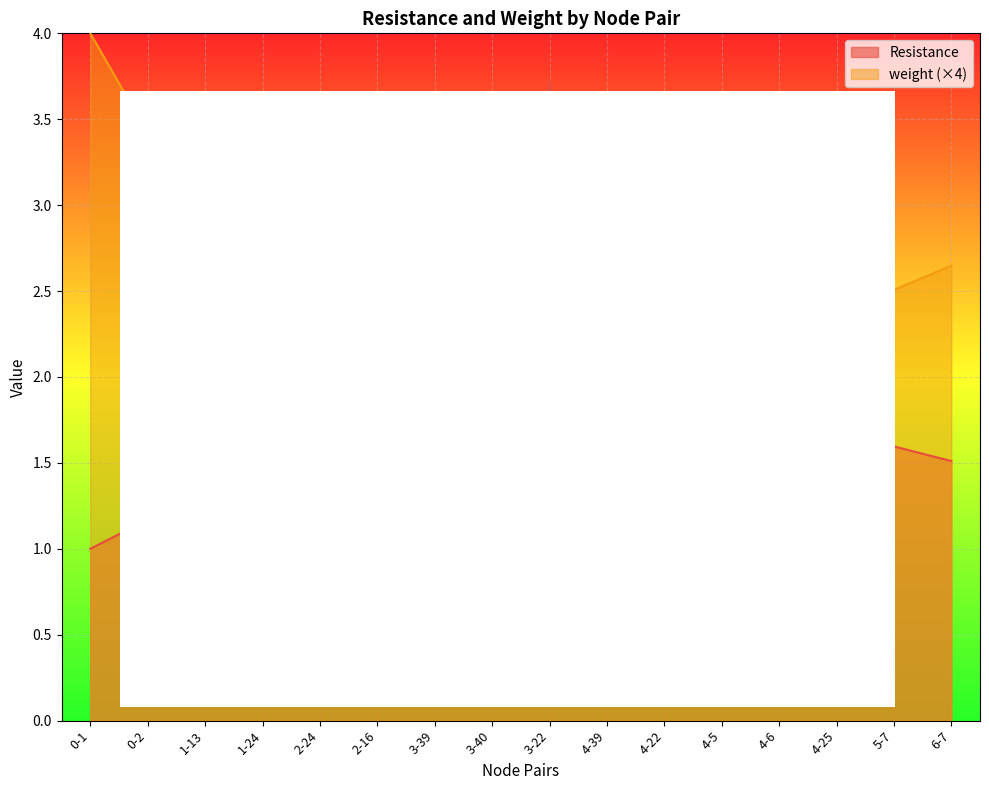

What is the difference between the maximum and minimum values in the Resistance series?

2.7